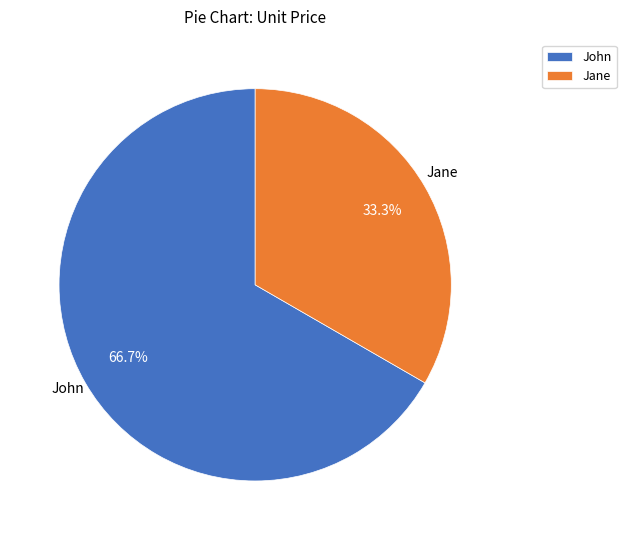

How many segments does this pie chart have?

2